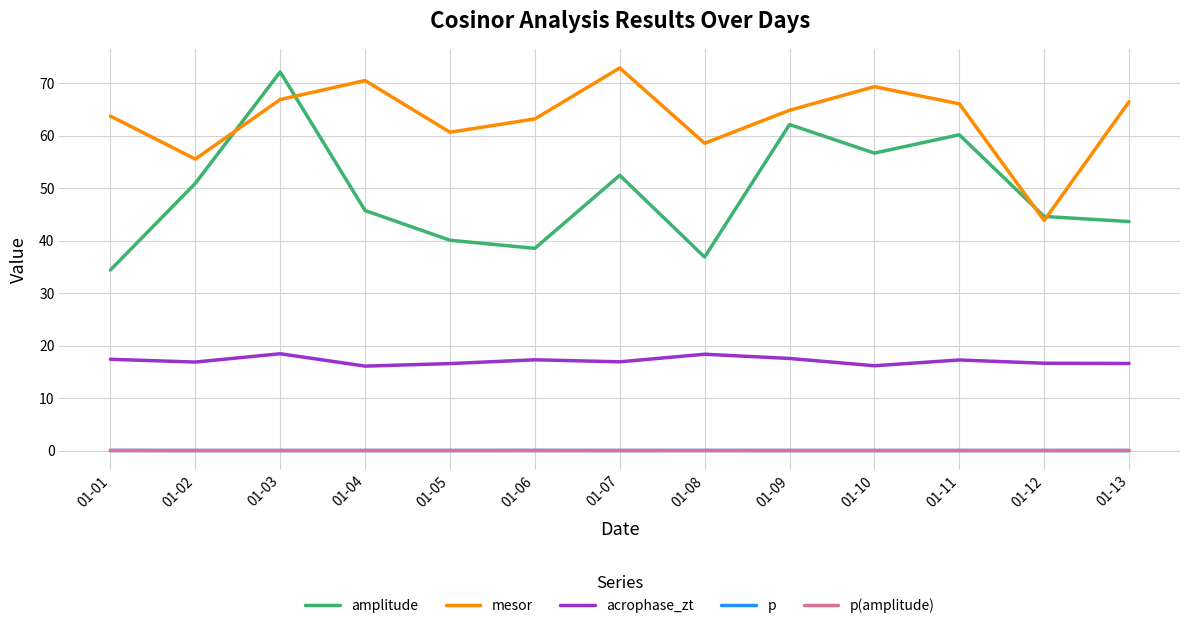

At how many categories does at least one series exceed 44?

13